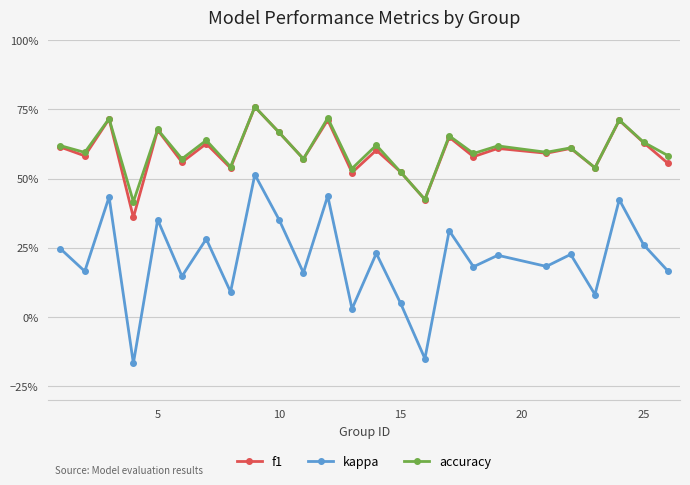

What are all the series names shown in the legend?

f1, kappa, accuracy